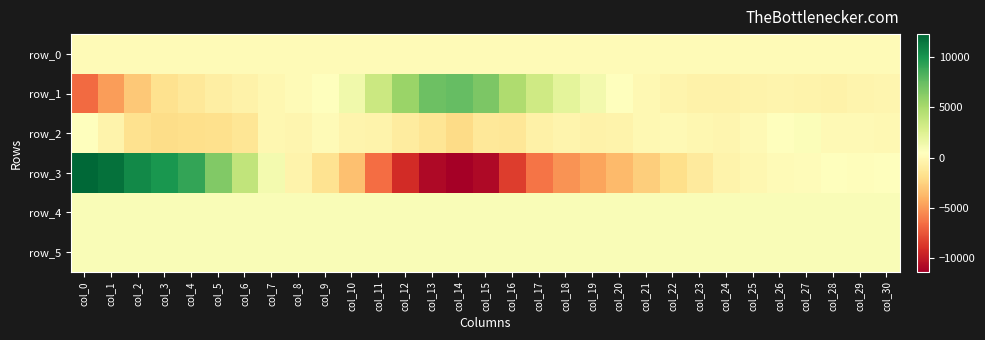

What is the minimum value shown in the chart?

-11322.0